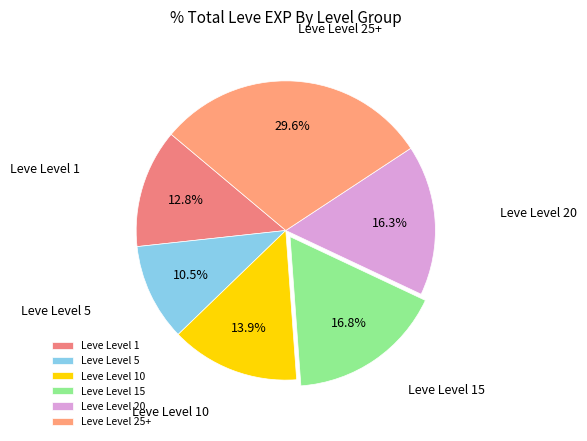

How many slices are in this pie chart?

6